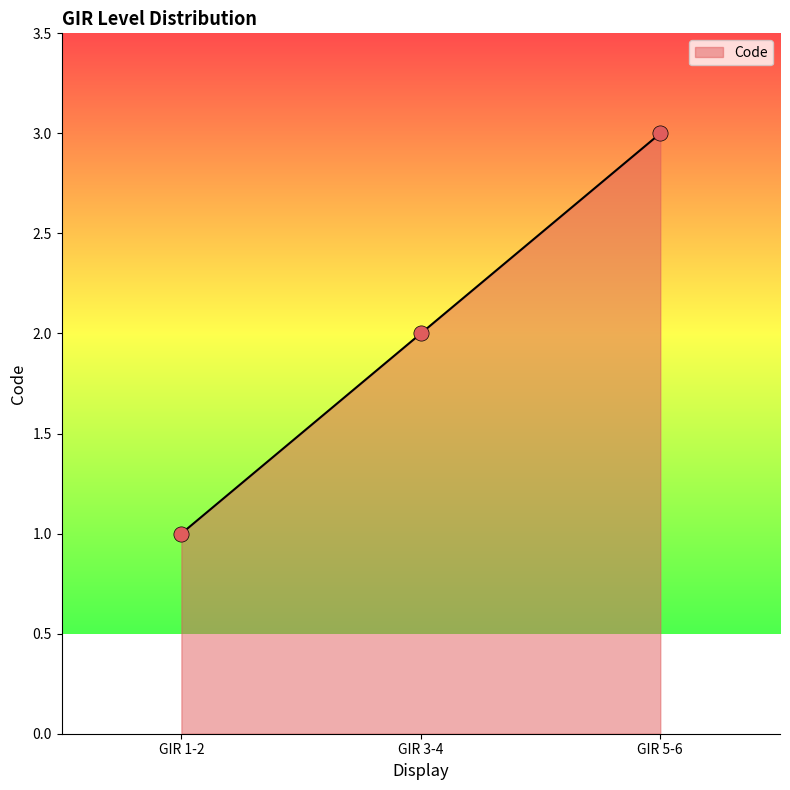

What is the change in value from GIR 3-4 to GIR 5-6?

+1